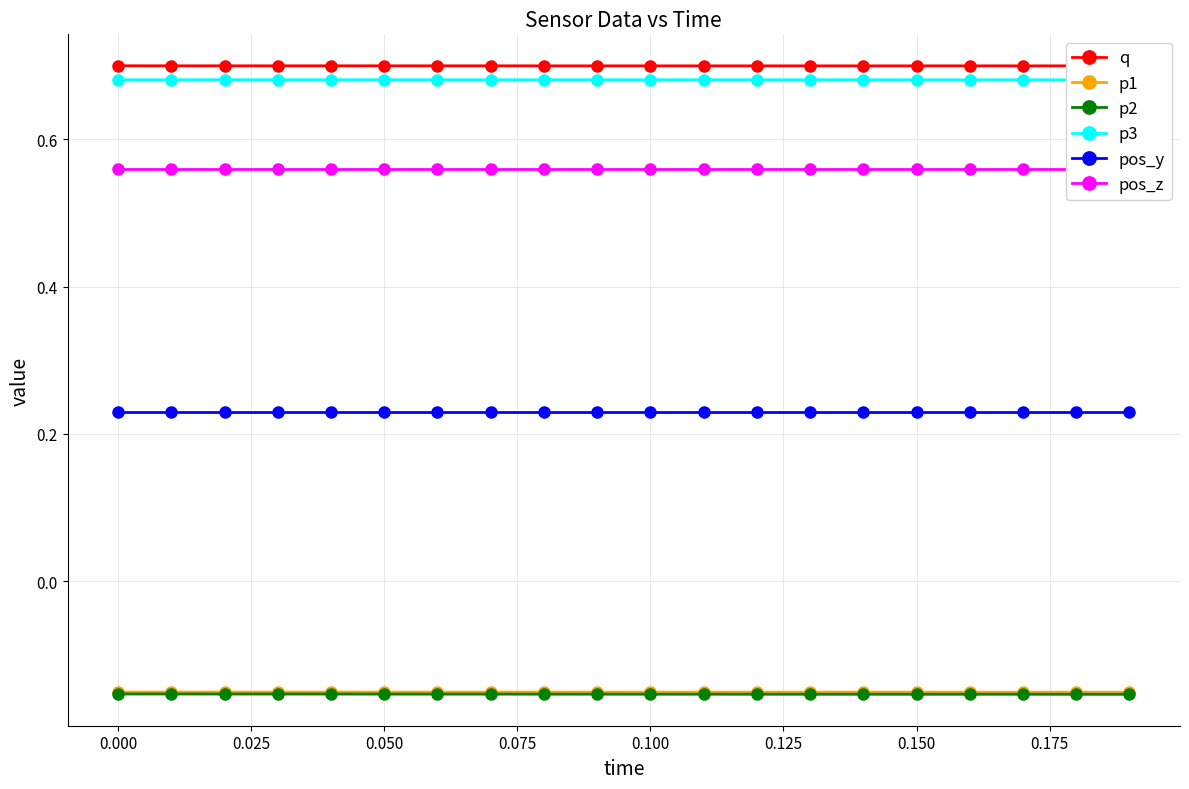

True or false: p1 and pos_y intersect in this chart.

False